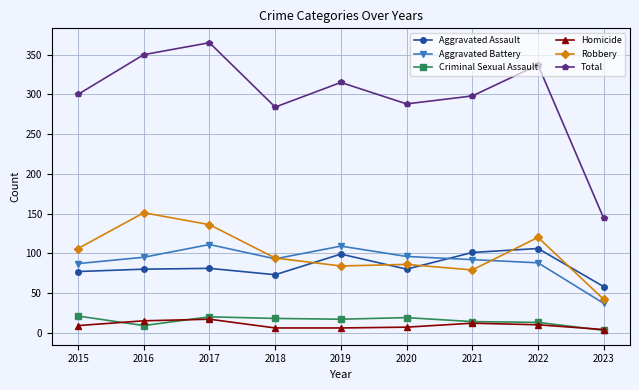

What is the difference between the maximum and minimum values in the Robbery series?

109